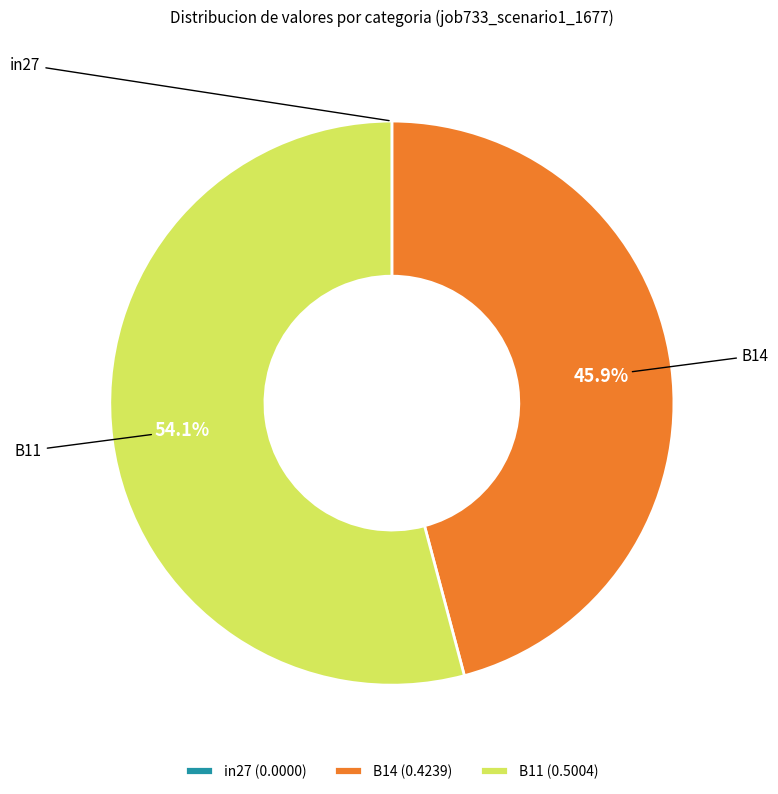

Does any single category account for the majority?

Yes